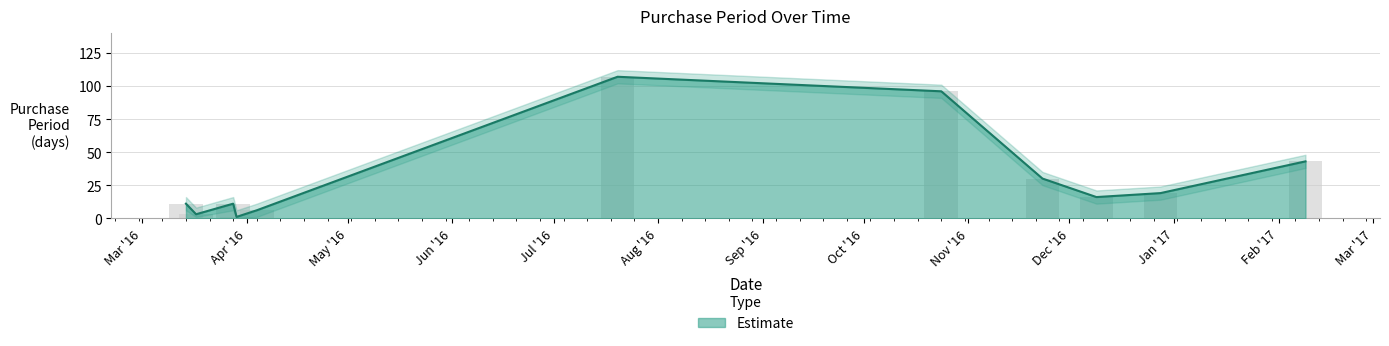

How many categories are shown in the chart?

11